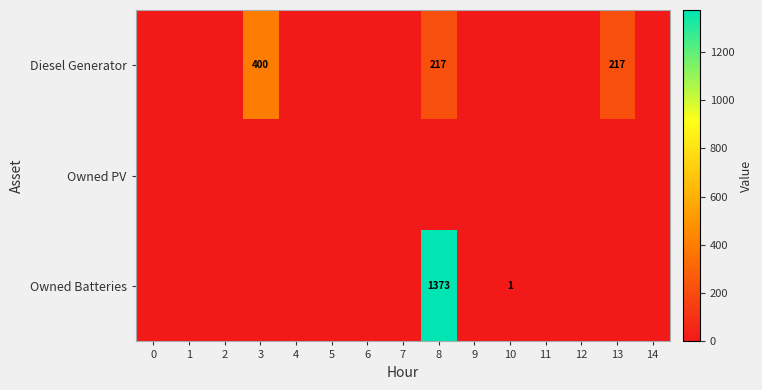

Is it true that Diesel Generator equals 329 at 8?

False